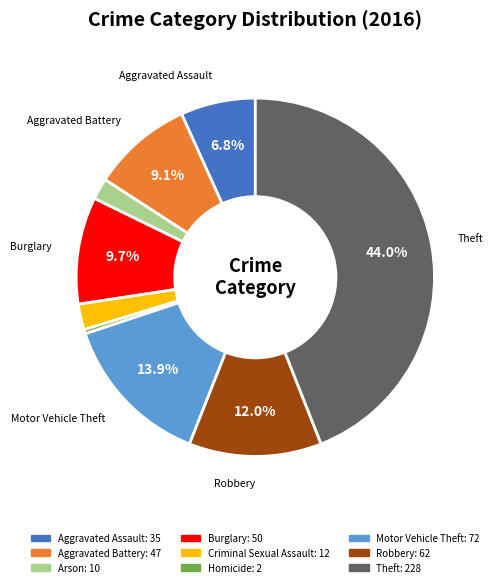

Does any single category account for the majority?

No